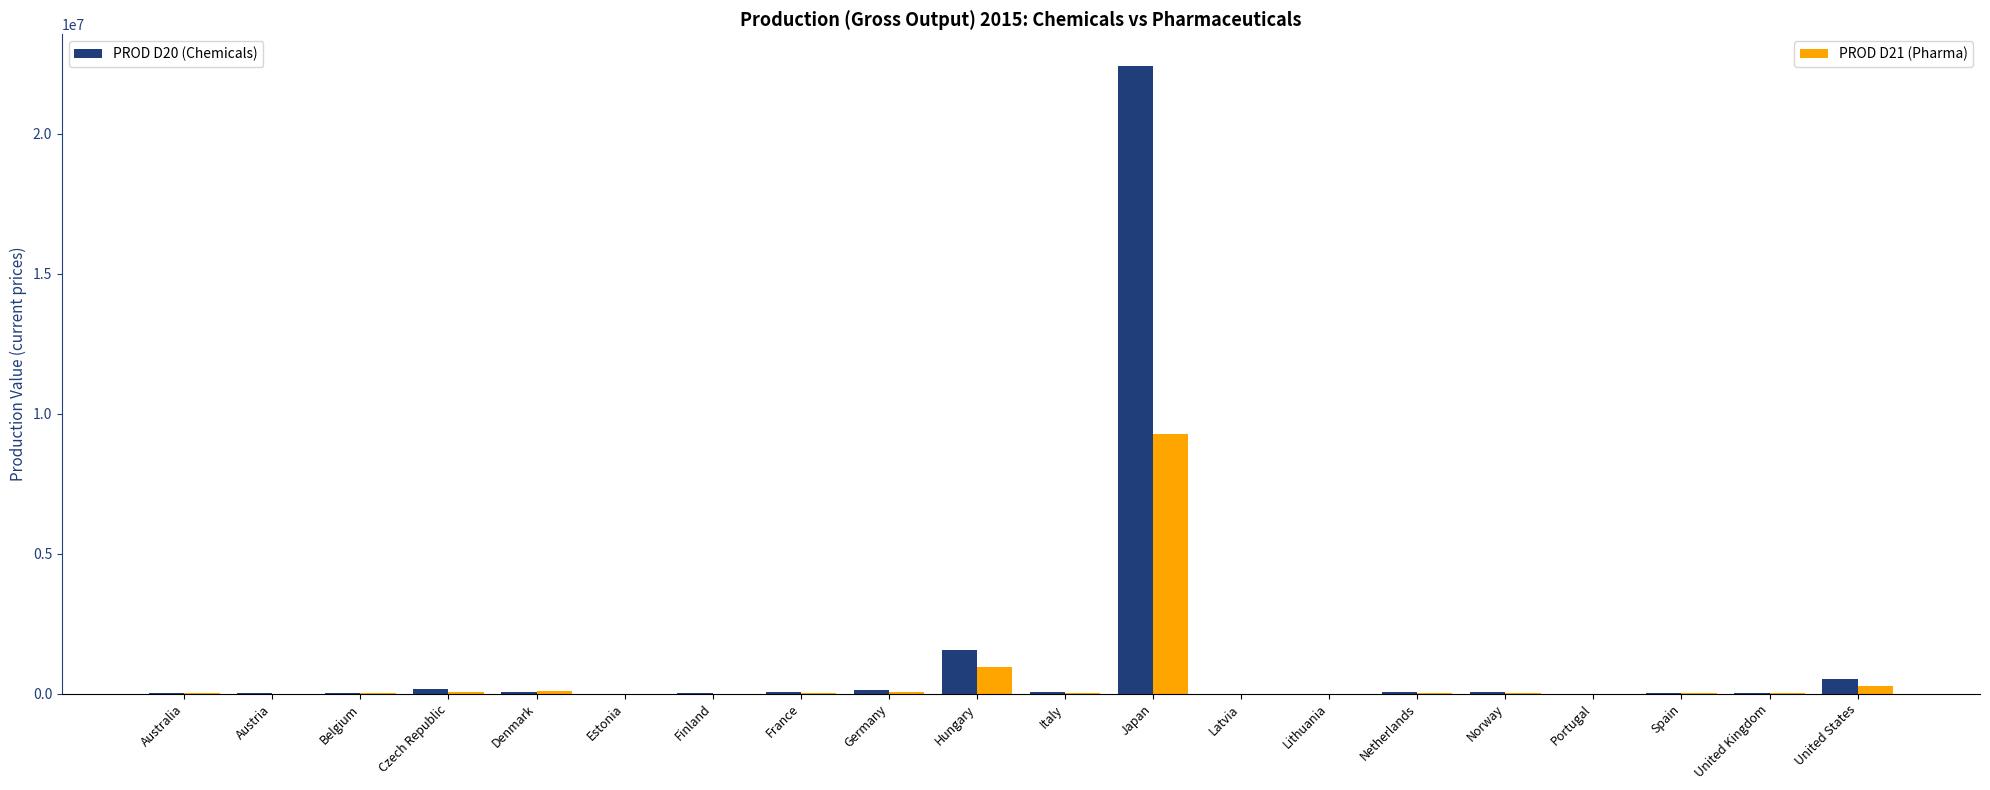

Which category has the highest value across all series?

Japan